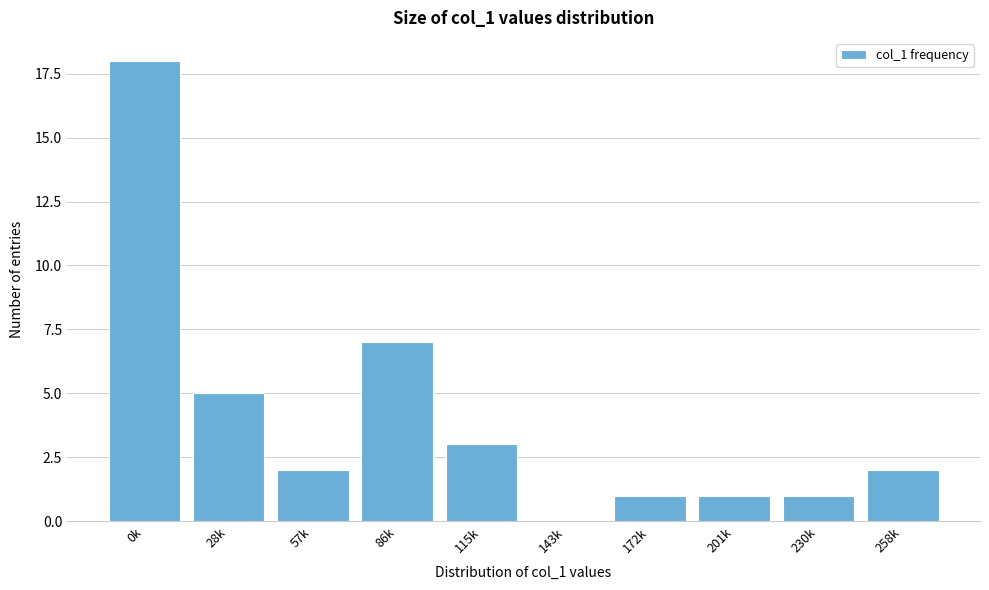

Reading left to right, list all the values displayed in this chart.

0k=18	28k=5	57k=2	86k=7	115k=3	143k=0	172k=1	201k=1	230k=1	258k=2